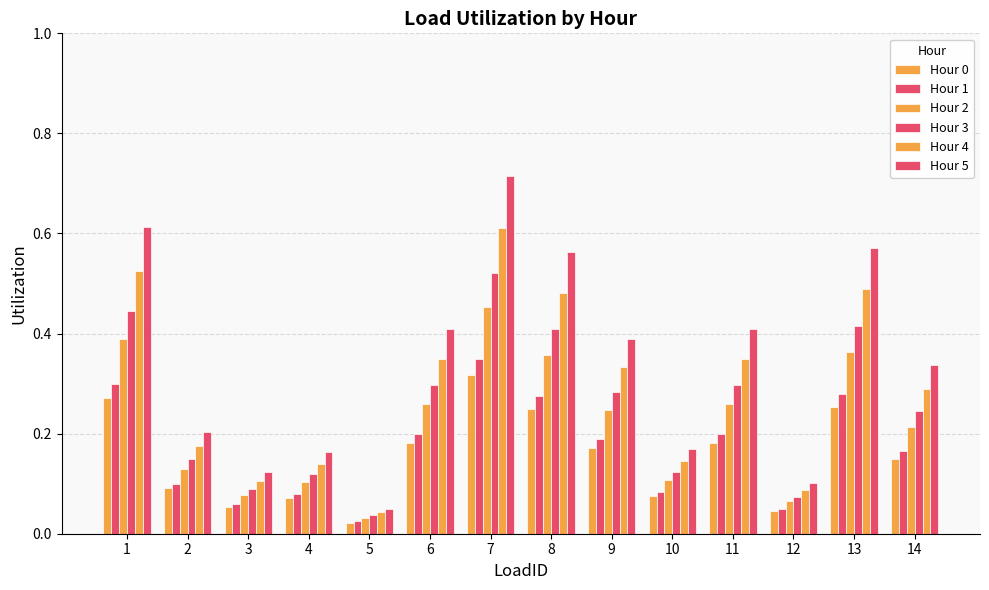

How many distinct data groups are displayed?

6